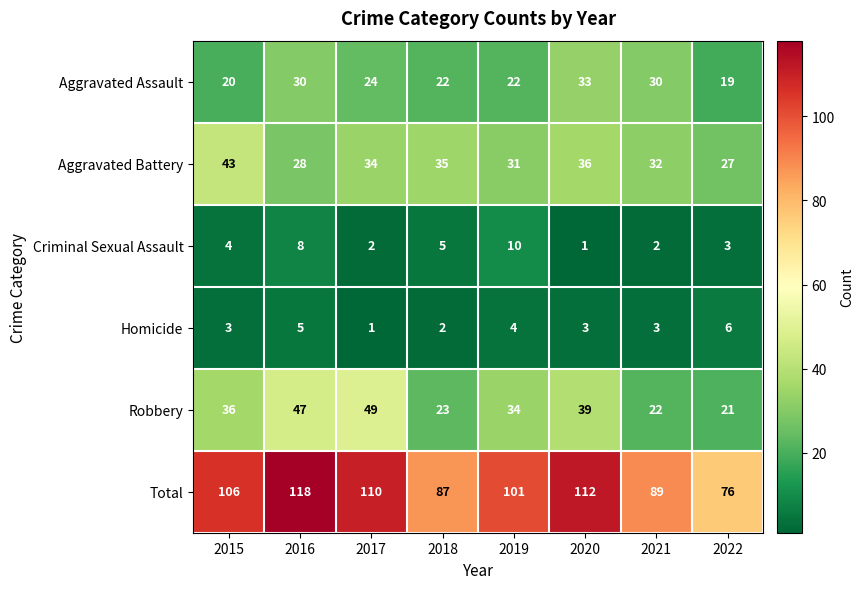

Which series changed the most between 2017 and 2022?

Total